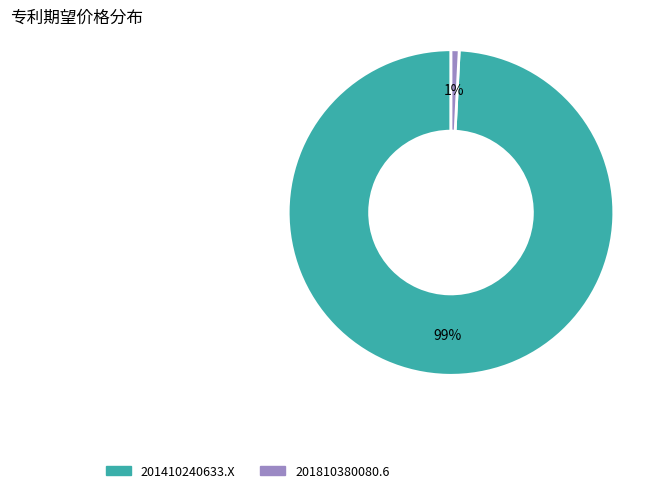

To the nearest percent, what percentage of the pie is 201810380080.6?

1%